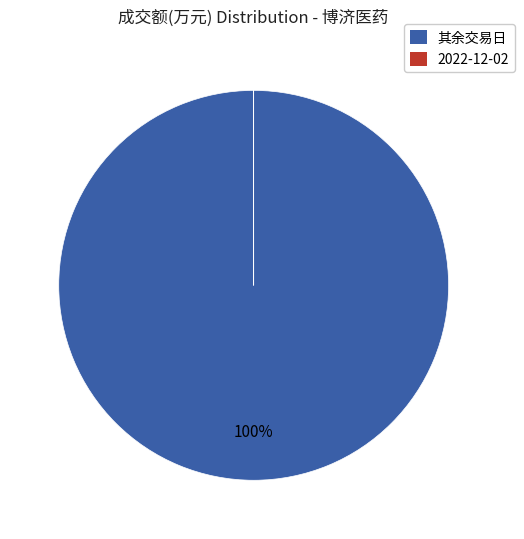

Which category has the biggest portion of the pie?

其余交易日